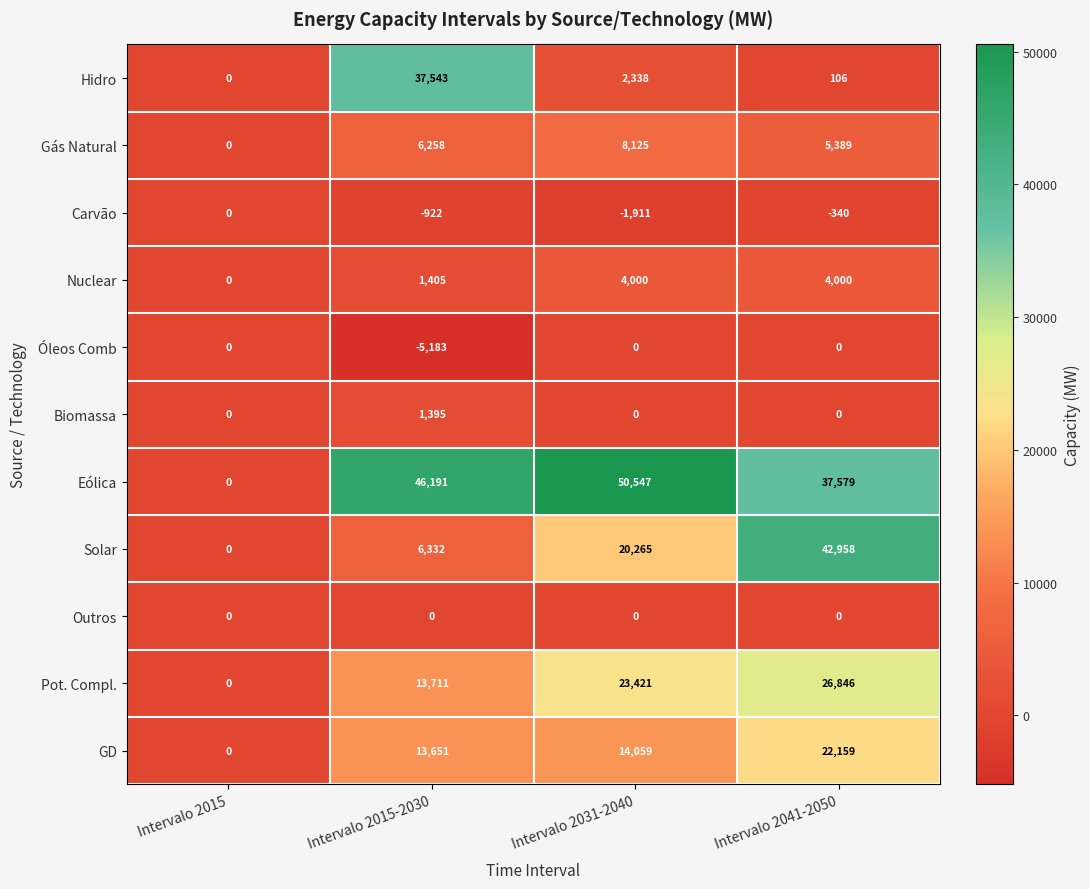

Rank the series at Intervalo 2015-2030 from highest to lowest value.

Eólica, Hidro, Pot. Compl., GD, Solar, Gás Natural, Nuclear, Biomassa, Outros, Carvão, Óleos Comb